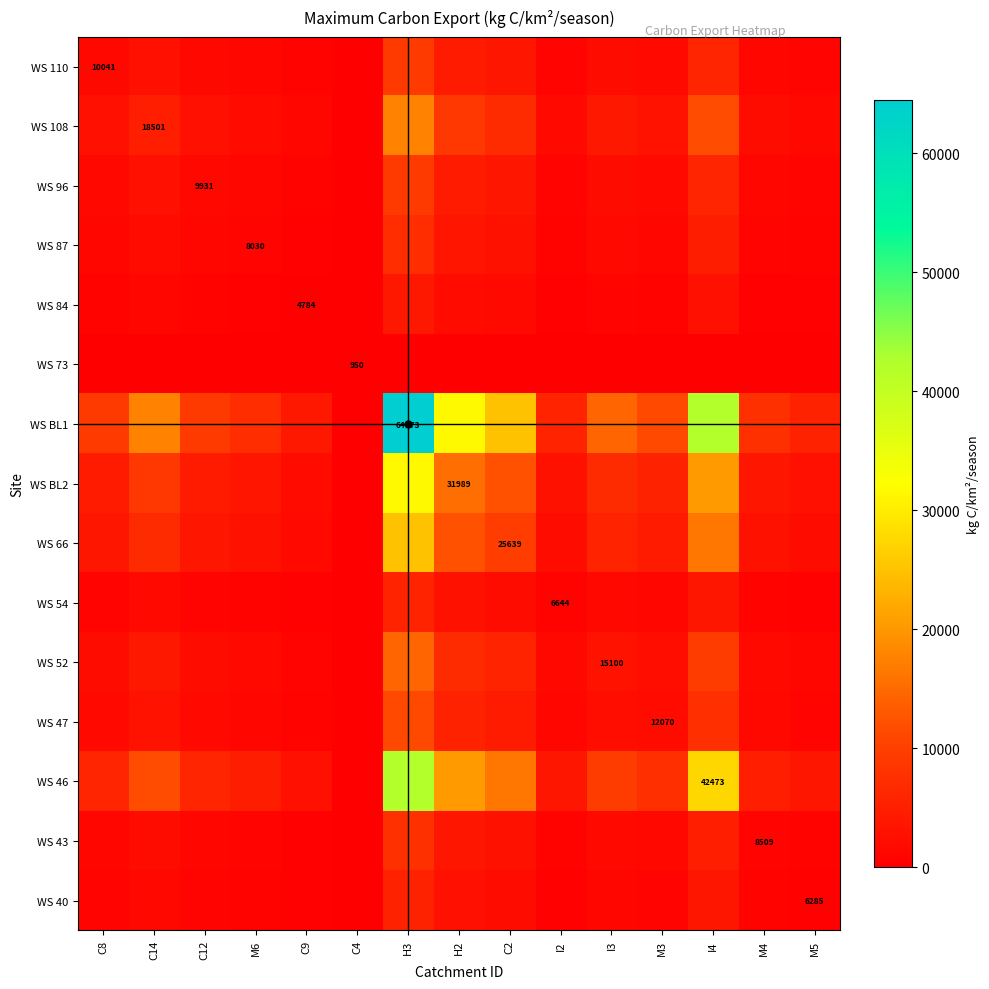

What is the difference between the maximum and minimum values in the WS 52 series?

14361.1